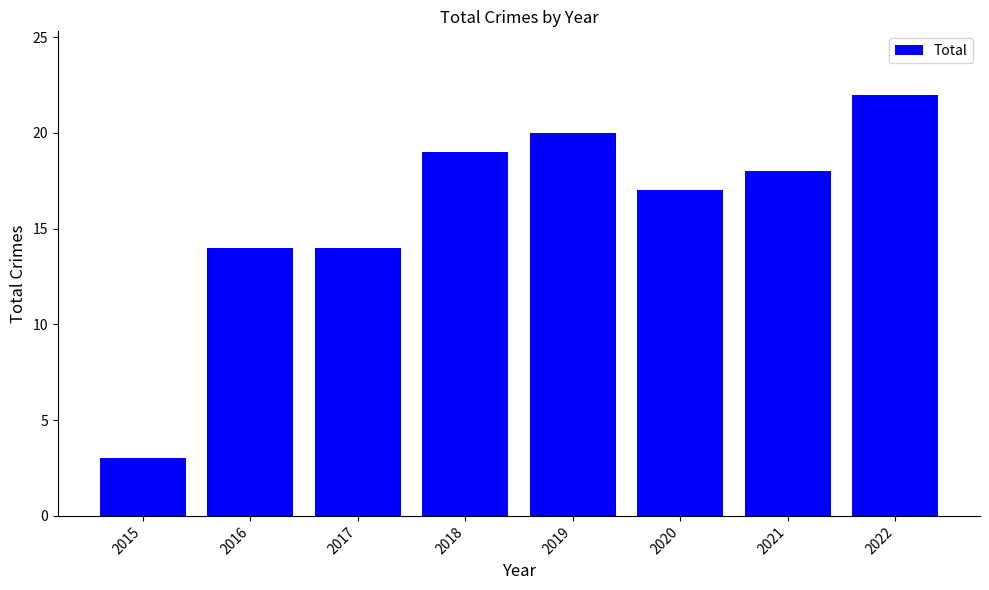

What is the greatest value displayed?

22